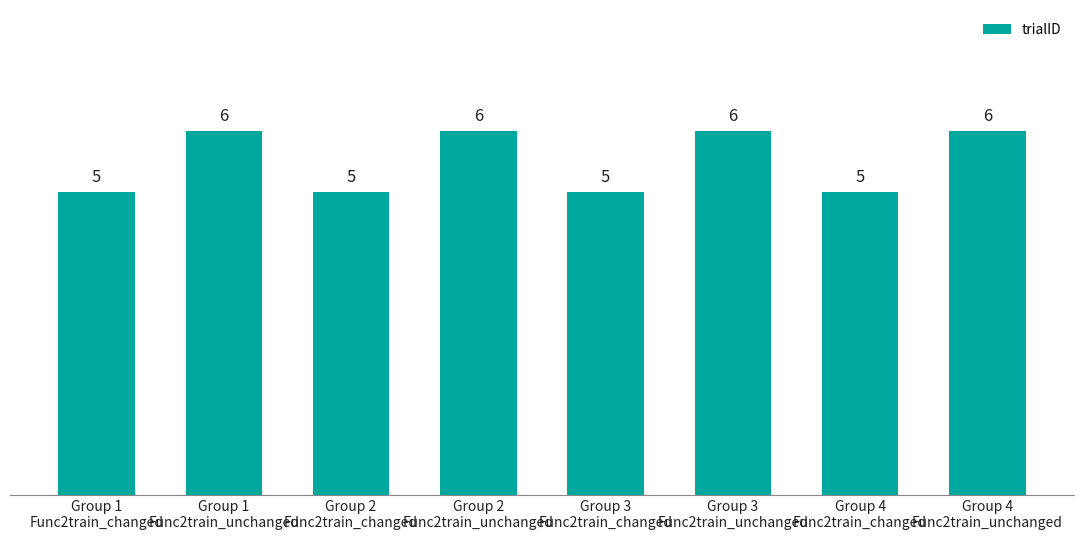

What is the maximum value shown in the chart?

6